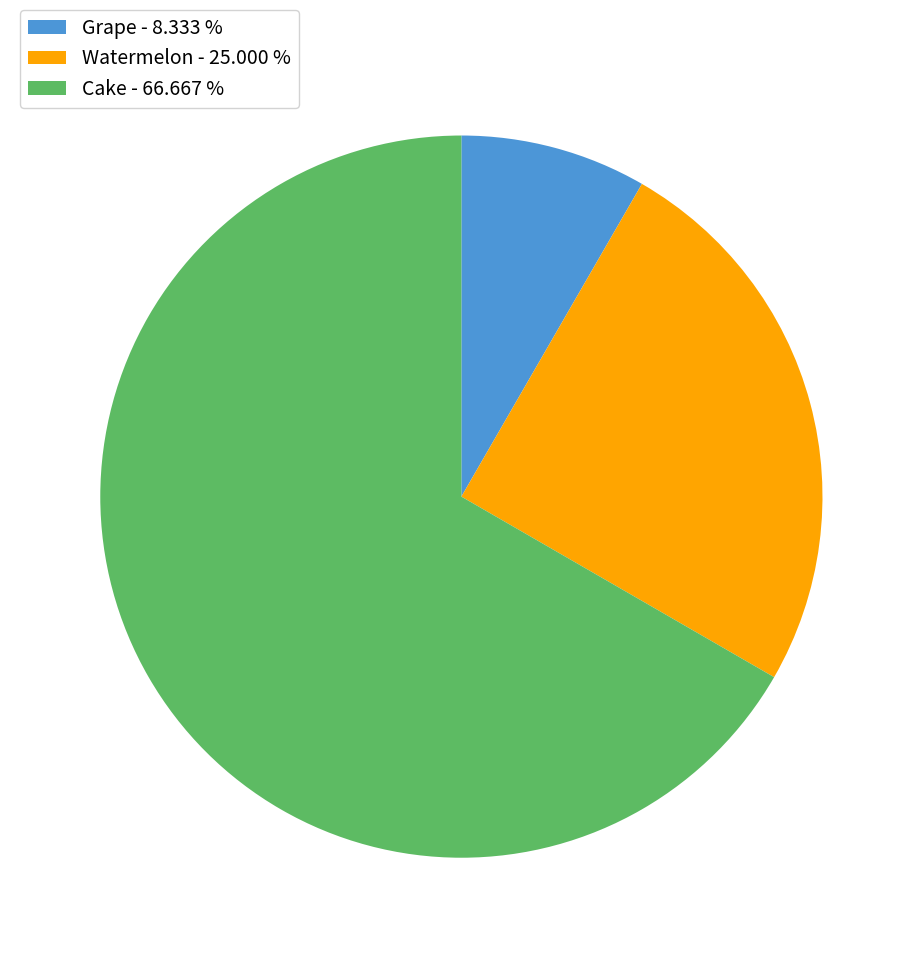

True or false: Cake accounts for 67% of the total.

True